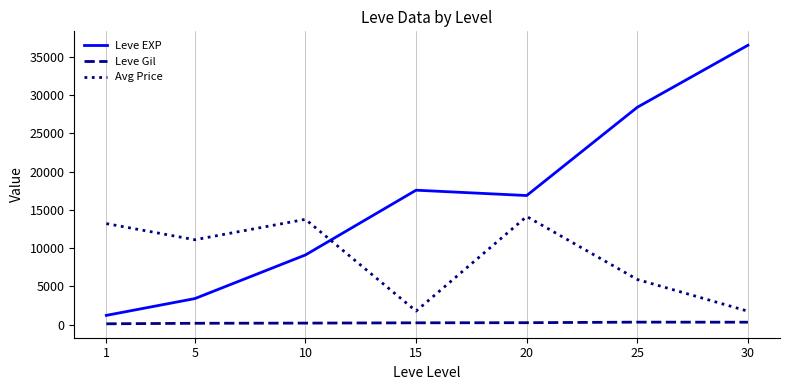

Which series has the largest range (max minus min)?

Leve EXP